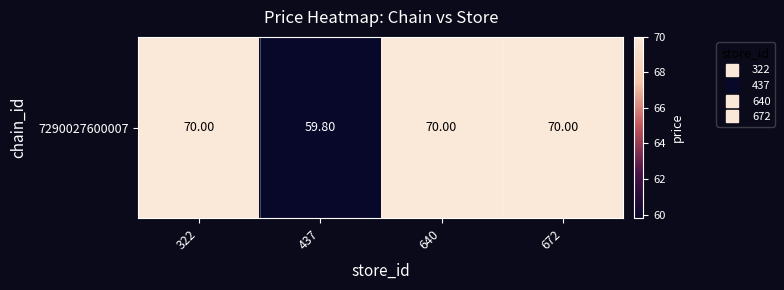

What is the difference between the maximum and minimum values?

10.2